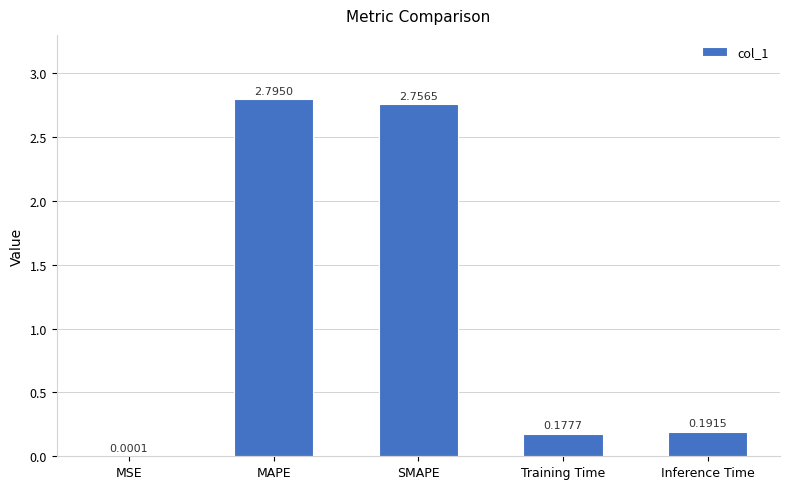

Which has a higher value, MSE or MAPE?

MAPE